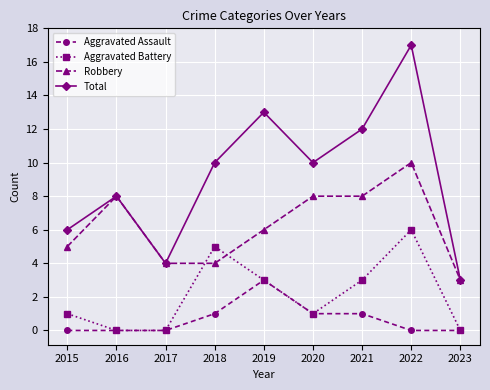

What is the sum of the Aggravated Battery values at 2015 and 2016?

1